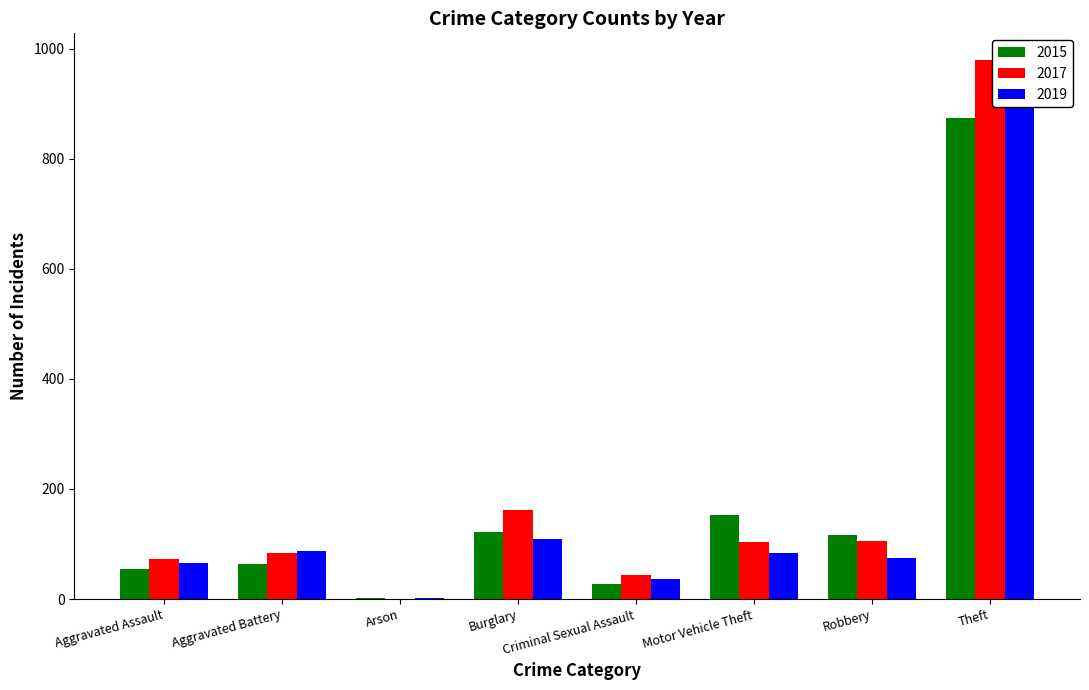

Reading right to left, list all the values displayed in this chart.

2015: Theft=874	Robbery=117	Motor Vehicle Theft=152	Criminal Sexual Assault=28	Burglary=121	Arson=2	Aggravated Battery=64	Aggravated Assault=54
2017: Theft=979	Robbery=105	Motor Vehicle Theft=104	Criminal Sexual Assault=44	Burglary=162	Arson=1	Aggravated Battery=83	Aggravated Assault=72
2019: Theft=914	Robbery=75	Motor Vehicle Theft=84	Criminal Sexual Assault=36	Burglary=110	Arson=2	Aggravated Battery=88	Aggravated Assault=65